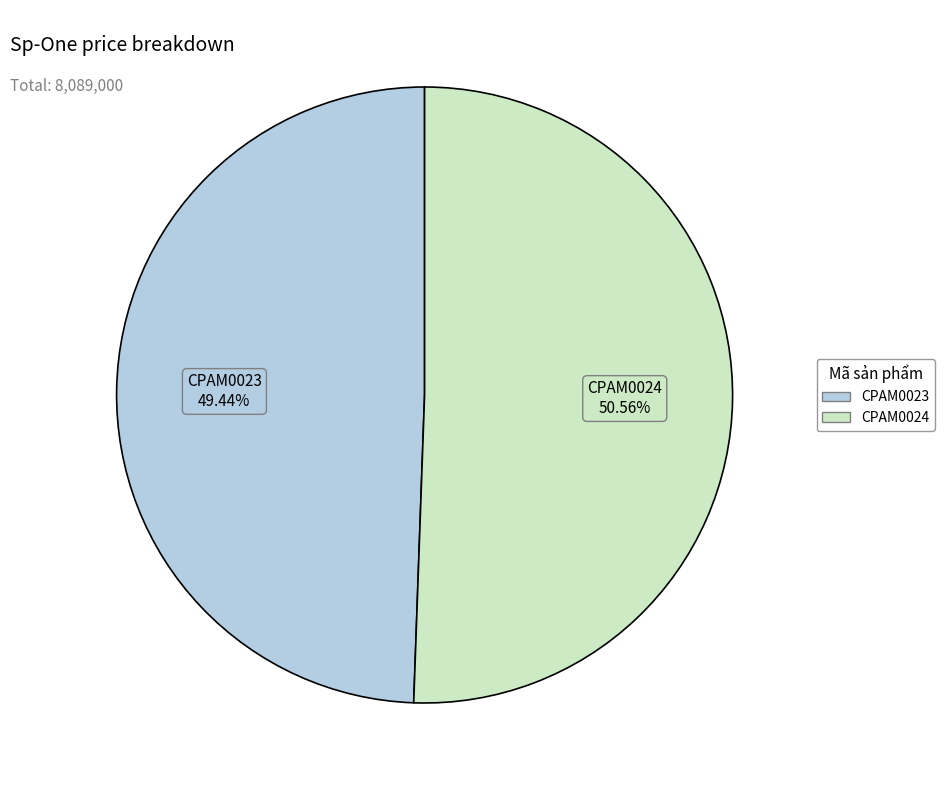

To the nearest percent, what percentage of the pie is CPAM0024?

51%